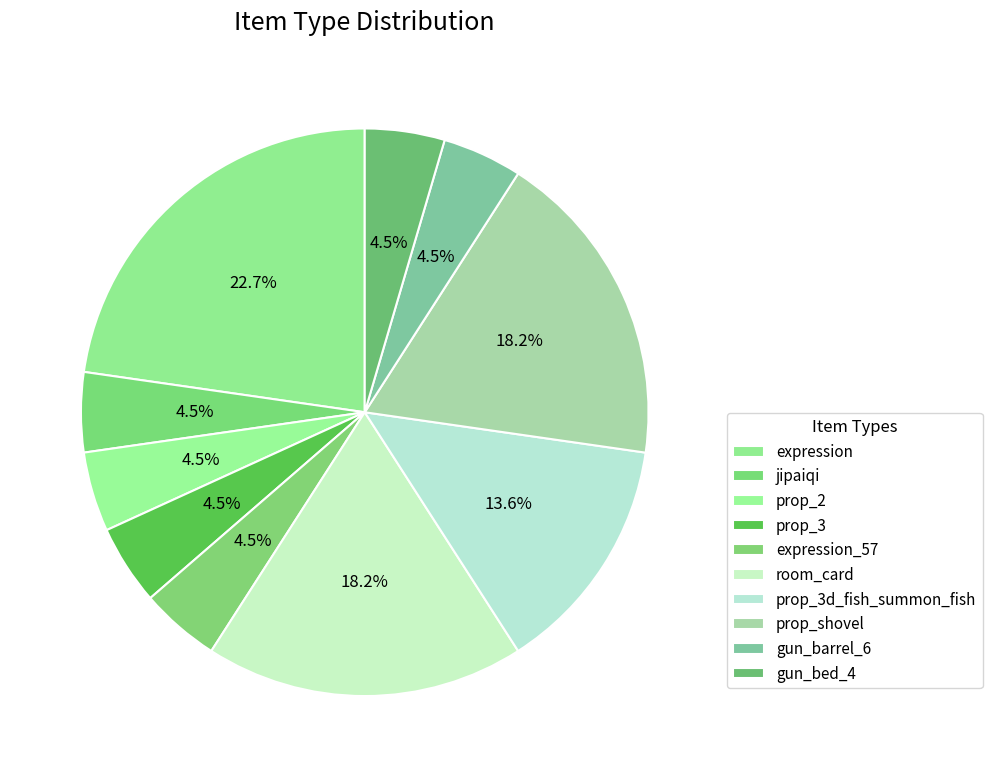

What percentage is the gun_barrel_6 slice, to the nearest percent?

5%